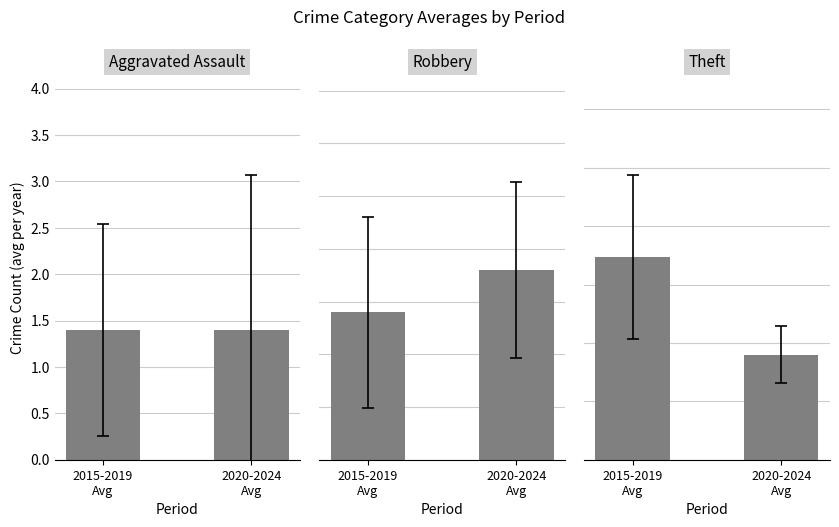

The value of Robbery at 2020-2024
Avg is 9.0. True or false?

True